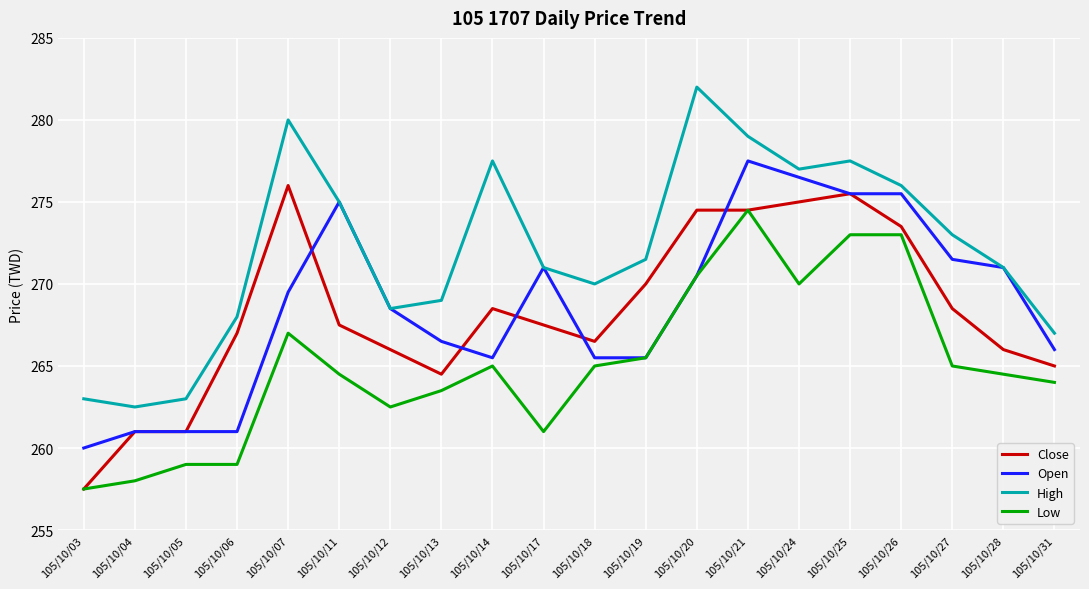

Which category has the lowest value in the Close series?

105/10/03